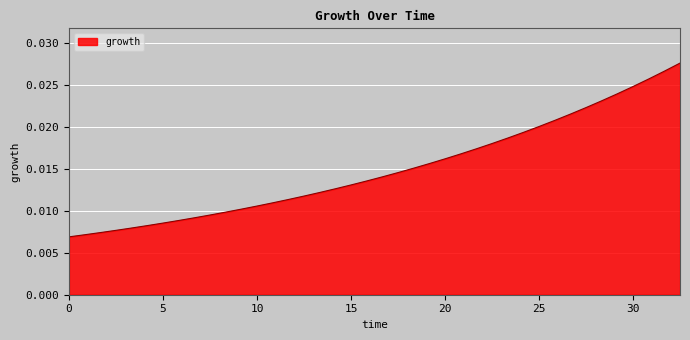

List the labels in order of value, largest first.

32.5, 31.6666666666667, 30.8333333333333, 30.0, 29.1666666666667, 28.3333333333333, 27.5, 26.6666666666667, 25.8333333333333, 25.0, 24.1666666666667, 23.3333333333333, 22.5, 21.6666666666667, 20.8333333333333, 20.0, 19.1666666666667, 18.3333333333333, 17.5, 16.6666666666667, 15.8333333333333, 15.0, 14.1666666666667, 13.3333333333333, 12.5, 11.6666666666667, 10.8333333333333, 10.0, 9.16666666666667, 8.33333333333333, 7.5, 6.66666666666667, 5.83333333333333, 5.0, 4.16666666666667, 3.33333333333333, 2.5, 1.66666666666667, 0.833333333333333, 0.0